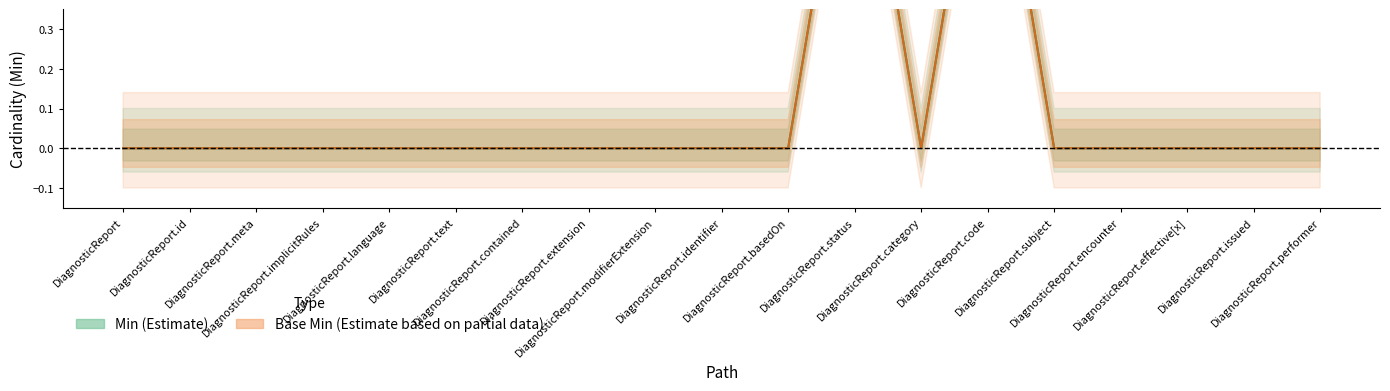

How many lines are shown in the chart?

2